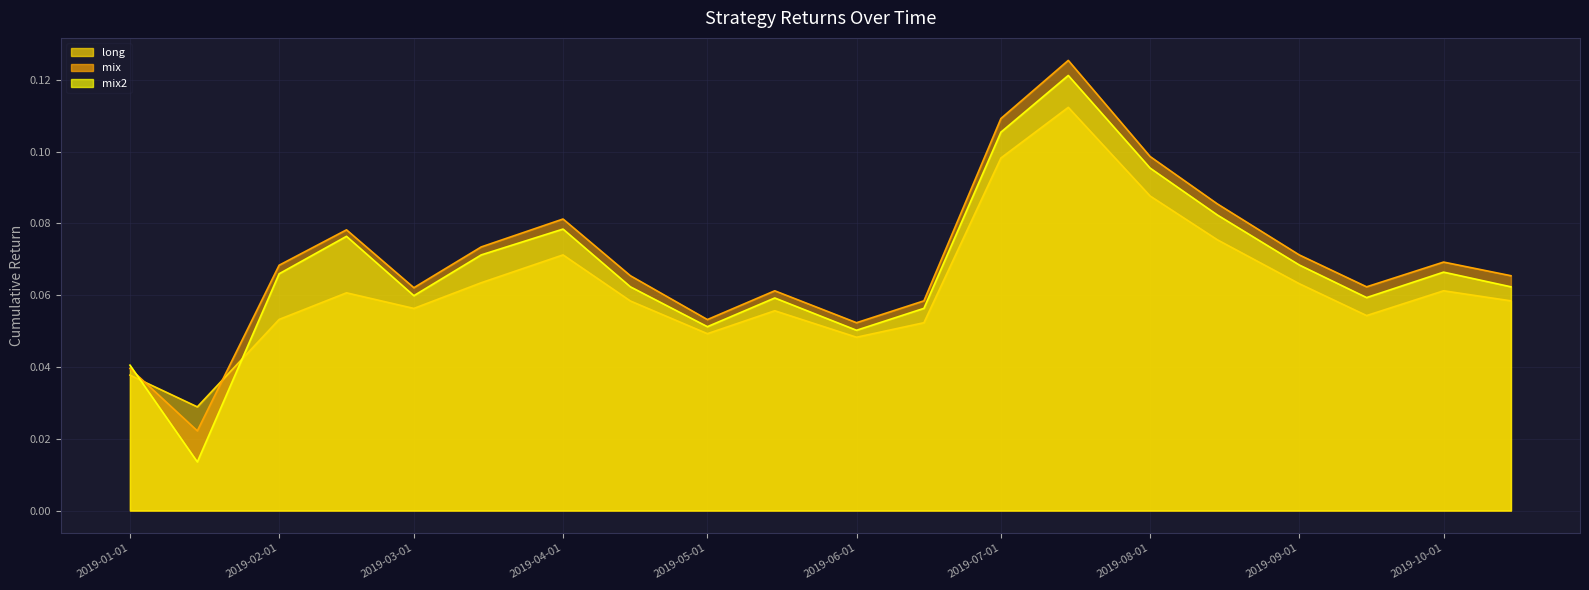

What is the label of the 2nd point from the left?

2019-01-15